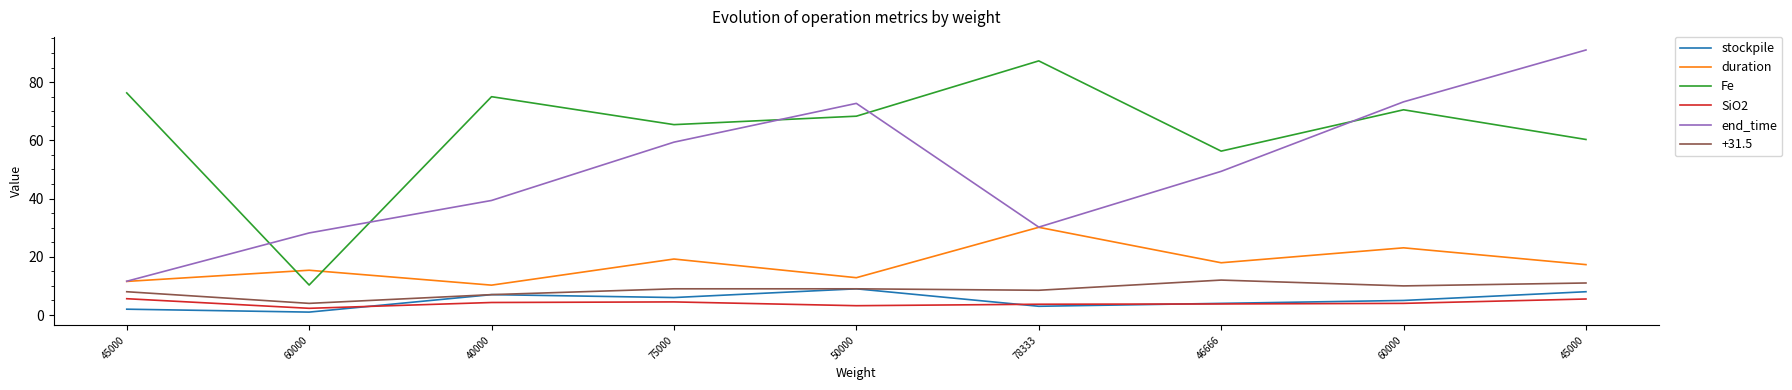

What is the difference between the maximum and minimum values in the stockpile series?

8.0